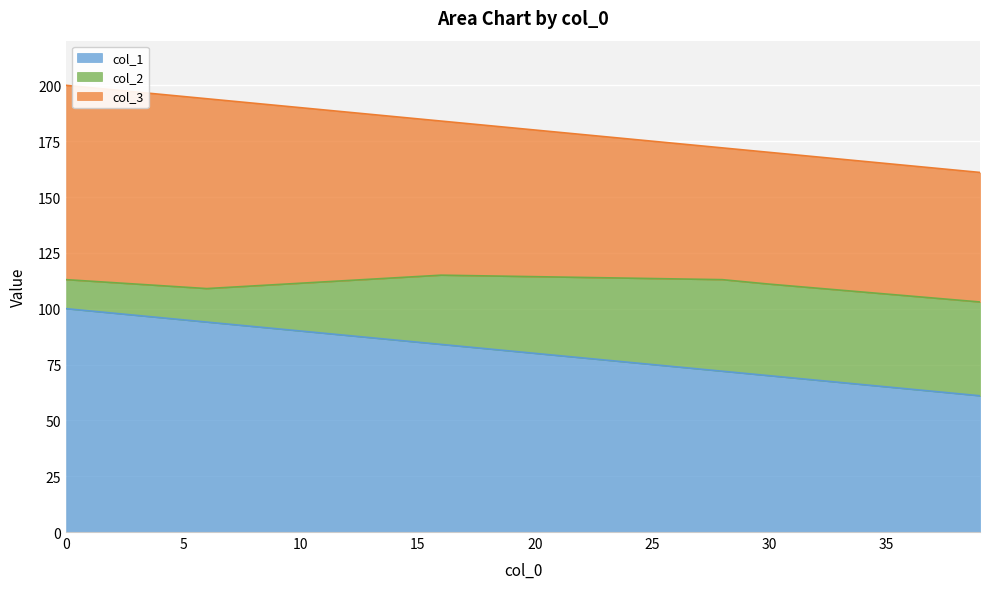

What is the sum of the col_3 values at 0 and 16?

156